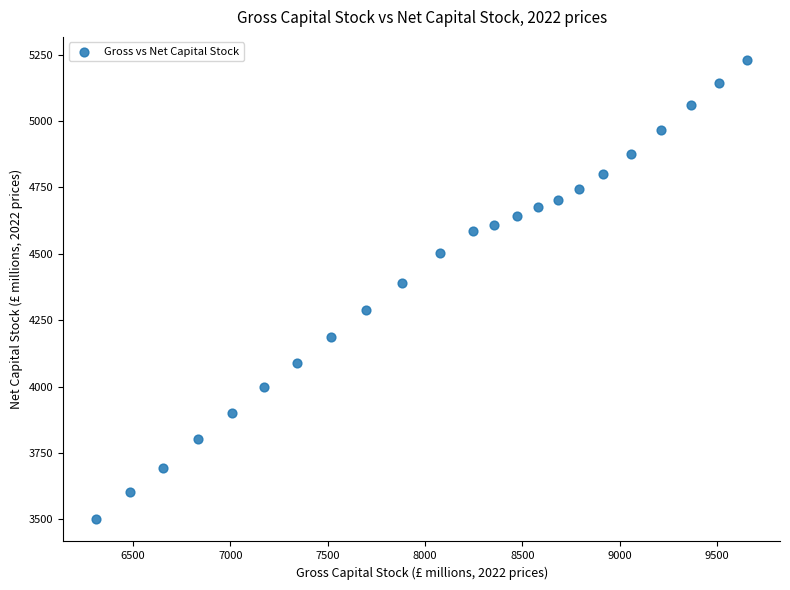

What is the range of Y values (max minus min)?

1727